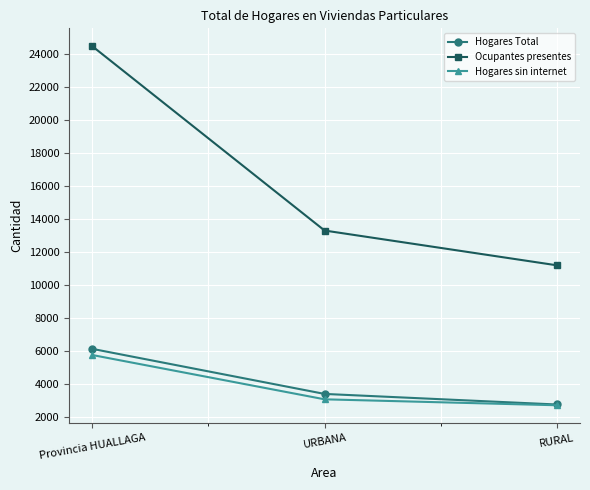

Rank the categories by Ocupantes presentes value from lowest to highest.

RURAL, URBANA, Provincia HUALLAGA